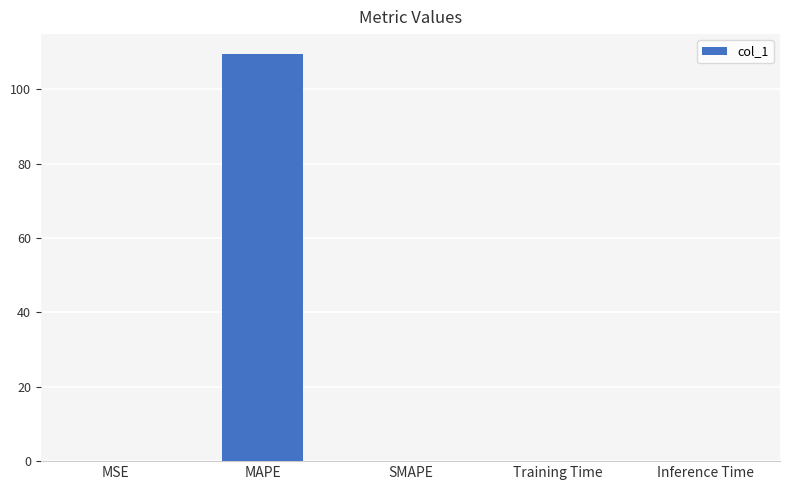

What is the sum of all values?

109.4